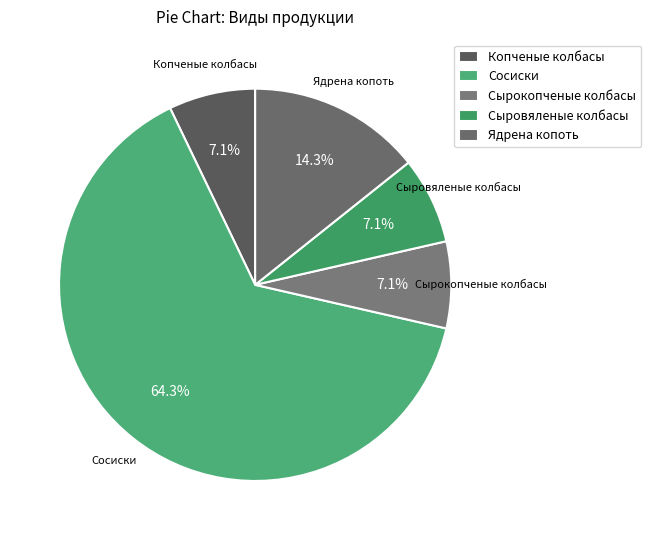

Which category has the biggest portion of the pie?

Сосиски